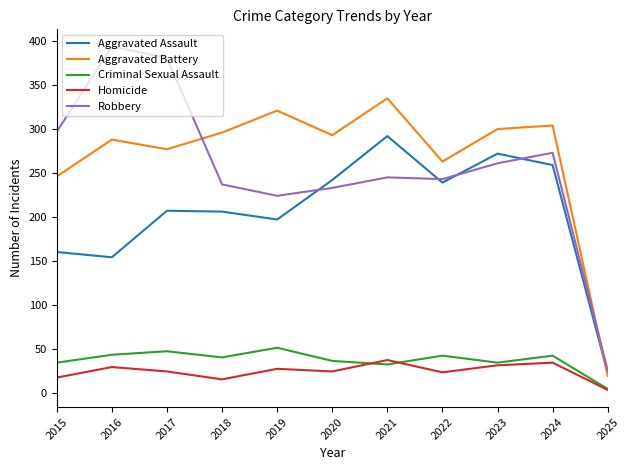

Which series has the largest total across all categories?

Aggravated Battery